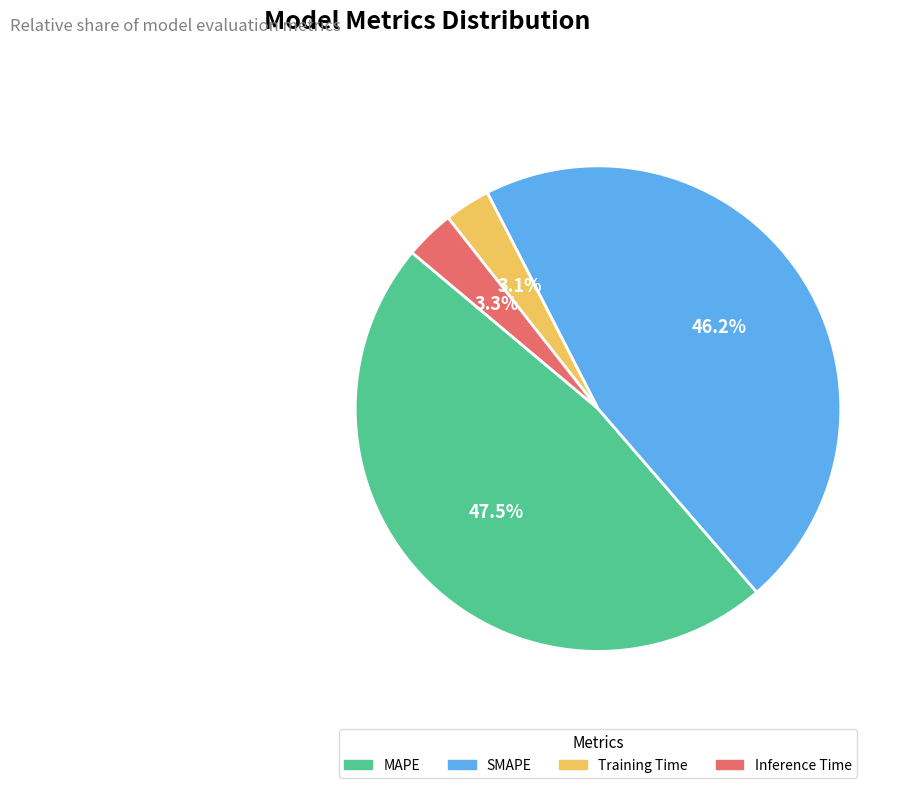

How much of the chart is everything except Training Time?

96.9%